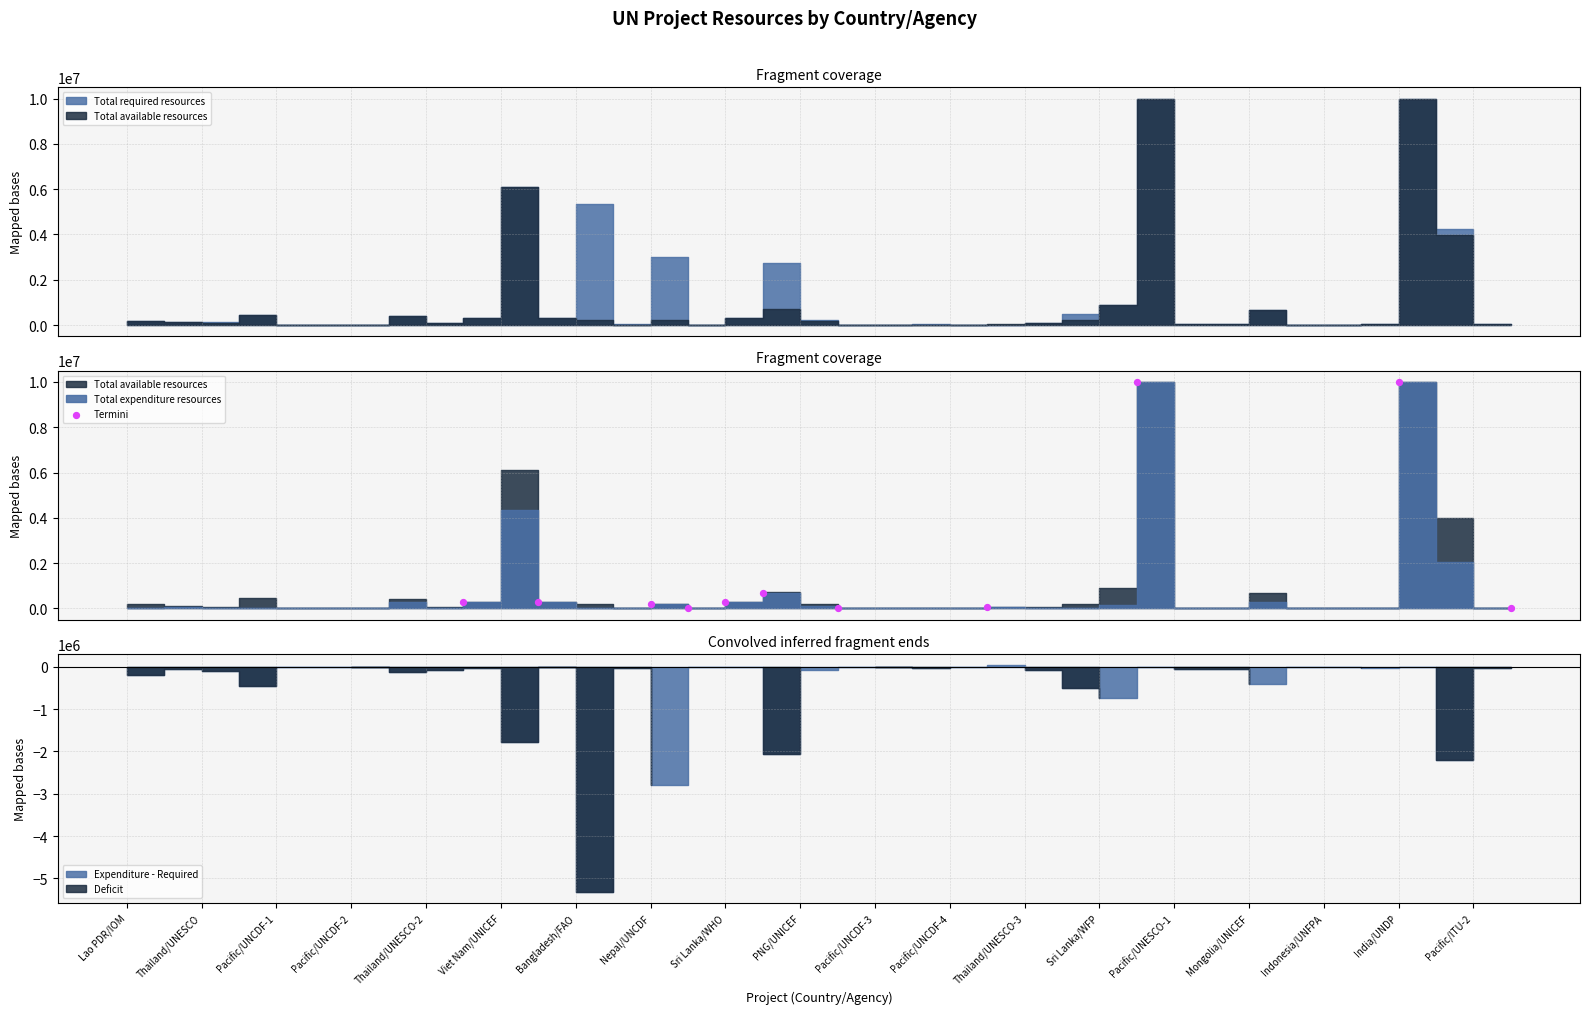

Which has a higher value, Pacific/UNCDF-3 or Sri Lanka/WHO?

Sri Lanka/WHO